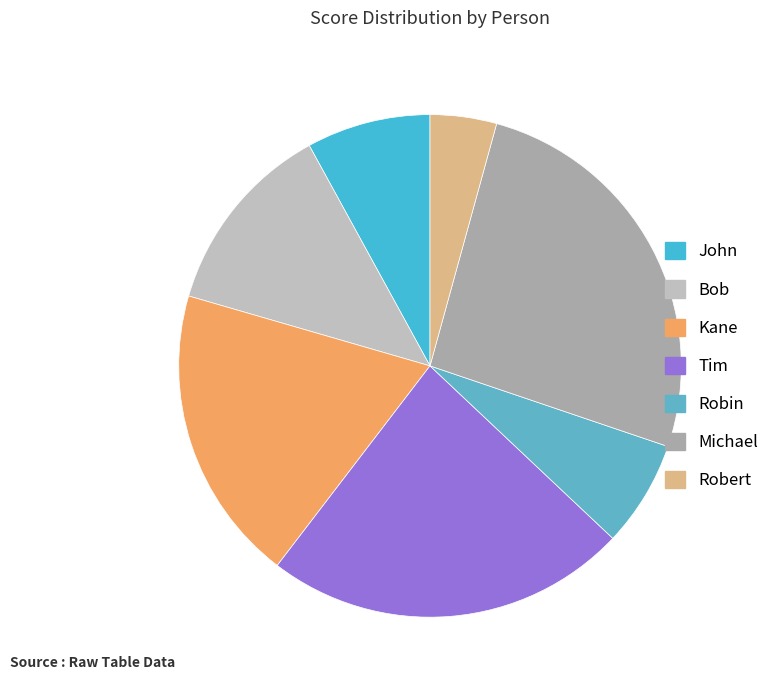

Does any single category account for the majority?

No